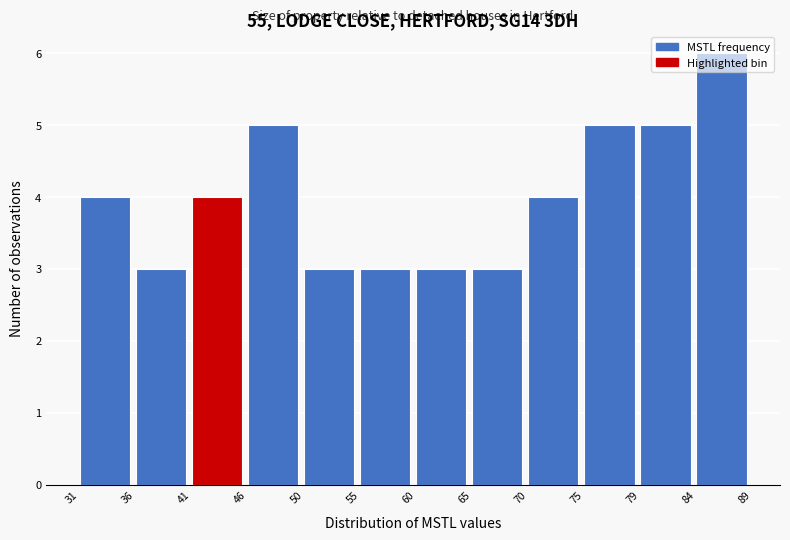

Over which range of the x-axis is the bar tallest?

84 to 89